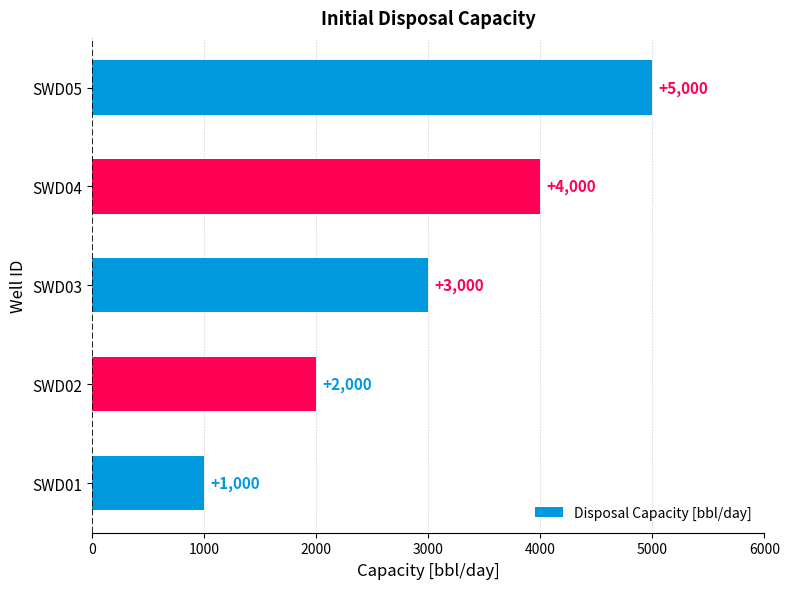

Reading top to bottom, what are all the values shown in this chart?

SWD05=5000	SWD04=4000	SWD03=3000	SWD02=2000	SWD01=1000